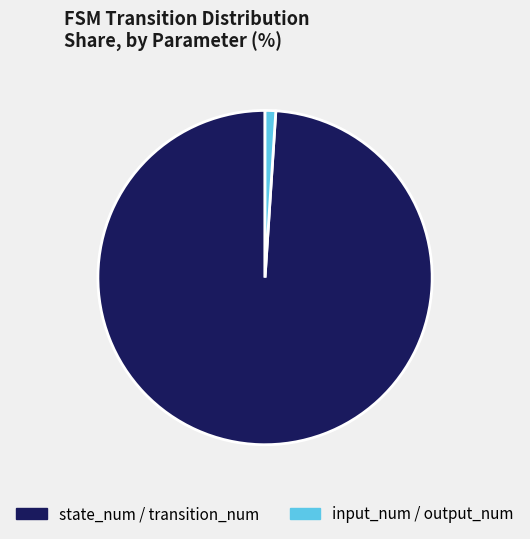

Which category accounts for the majority?

state_num / transition_num